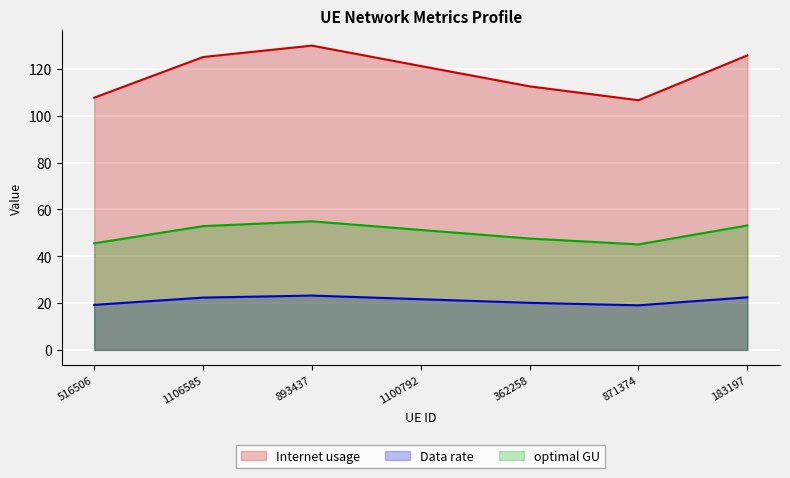

What value does the Internet usage series have at 183197?

125.7